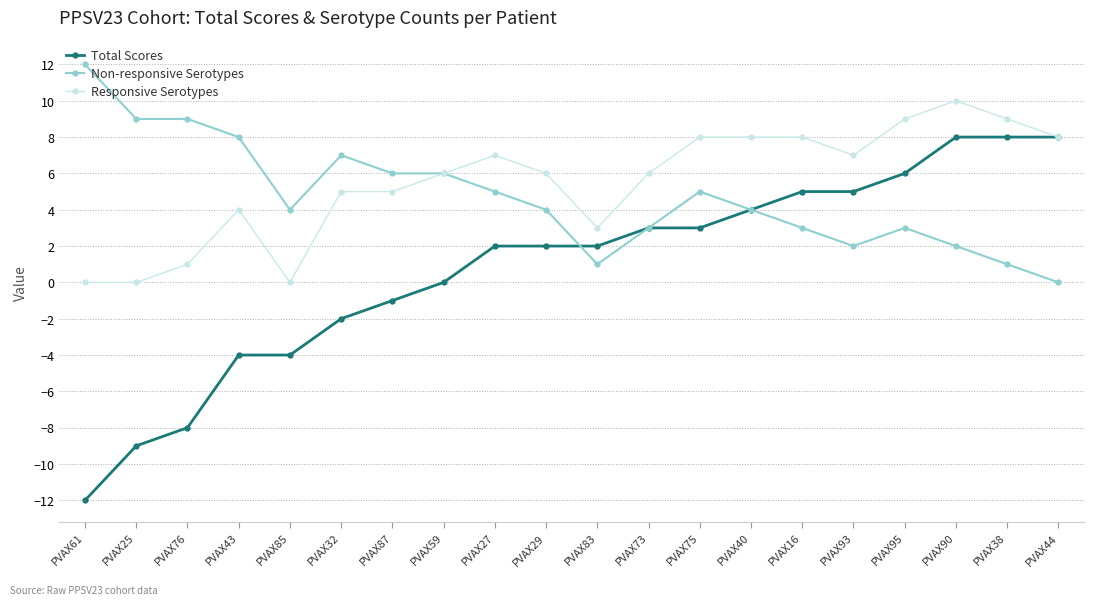

Which series has the largest total across all categories?

Responsive Serotypes